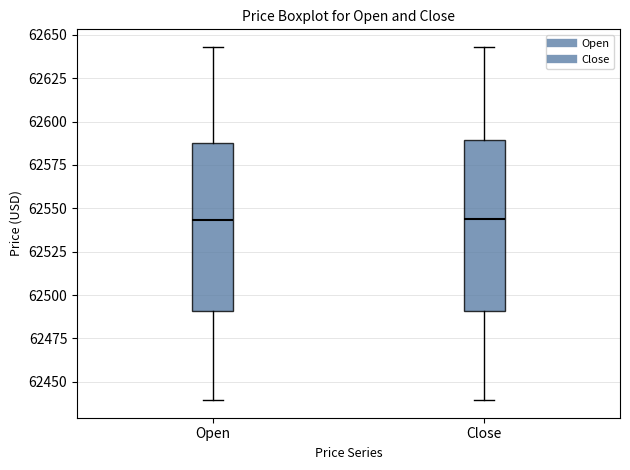

Where is the upper edge of the box for Open on the y-axis? The values are not printed on the chart, so give them approximately, as read against the axis.

62585